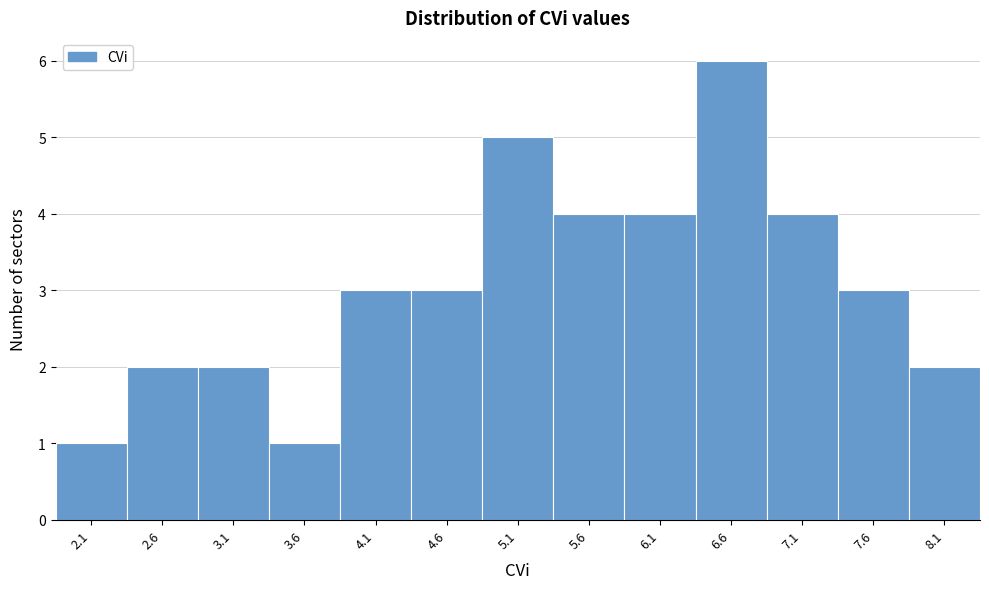

Reading left to right, list all the values displayed in this chart.

2.1=1	2.6=2	3.1=2	3.6=1	4.1=3	4.6=3	5.1=5	5.6=4	6.1=4	6.6=6	7.1=4	7.6=3	8.1=2